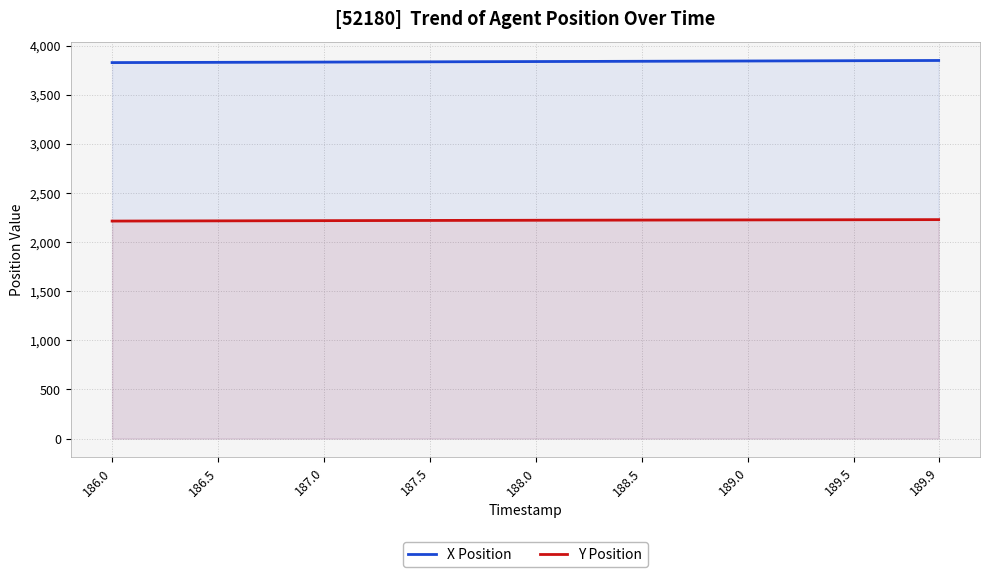

How many lines are shown in the chart?

2